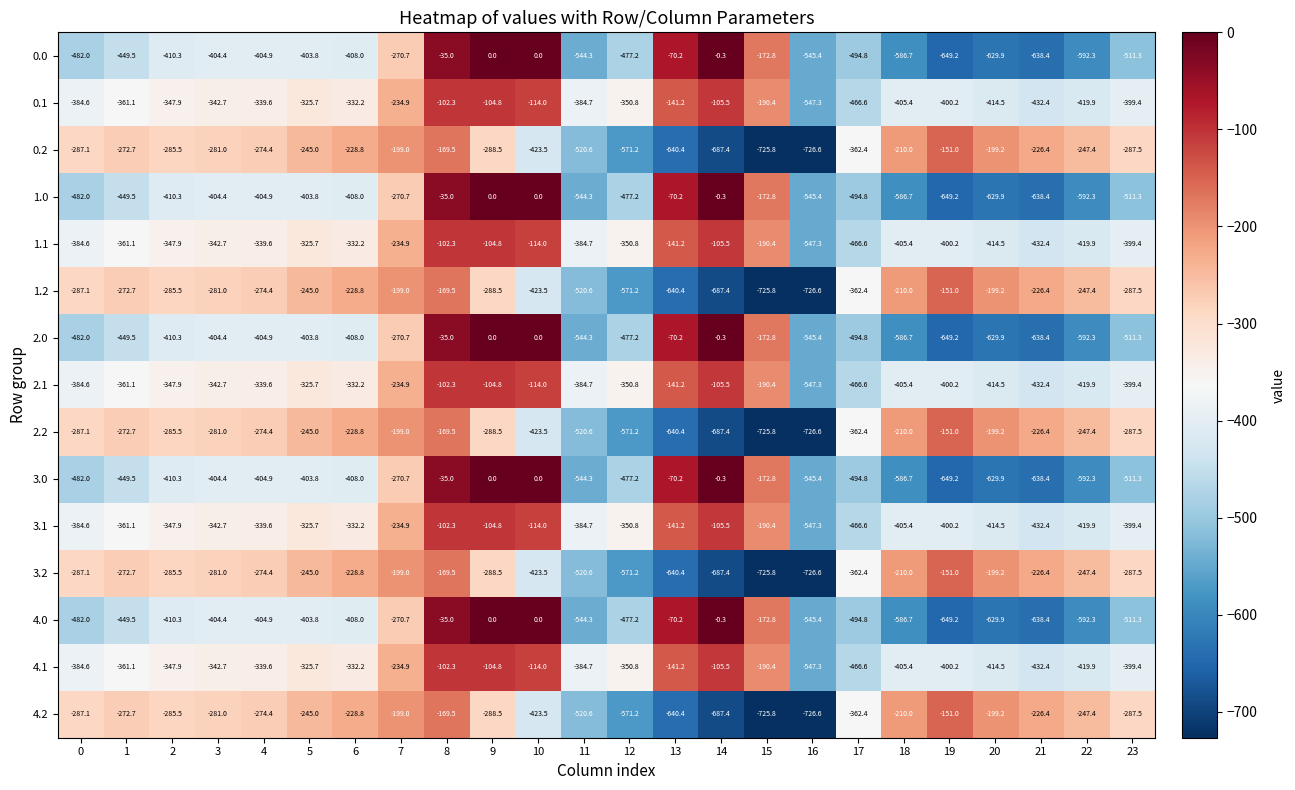

How many categories are shown in the chart?

24